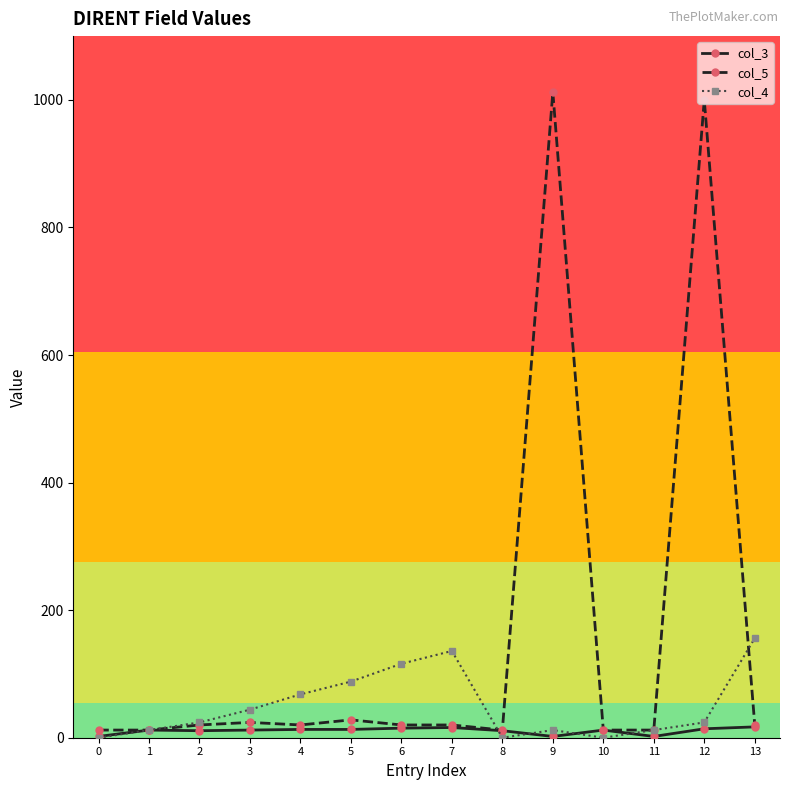

What is the sum of all col_3 values?

152